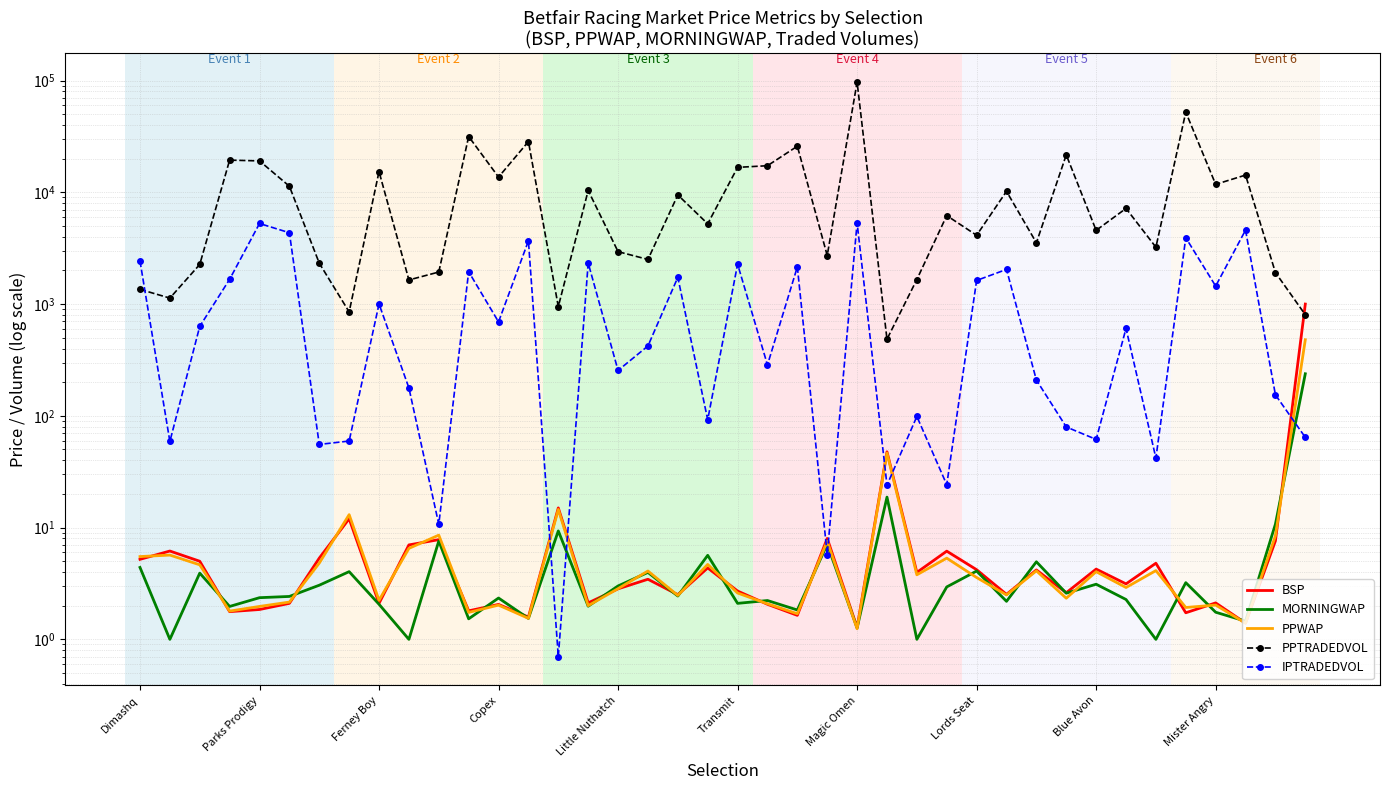

Rank the categories by IPTRADEDVOL value from lowest to highest.

14, 23, 10, 25, 27, 34, Magic Omen, Parks Prodigy, Lords Seat, 32, 39, 31, 19, 26, 38, Mister Angry, 30, 16, 21, 17, 33, Ferney Boy, 12, Blue Avon, 36, 28, Copex, 18, 11, 29, 22, 20, 15, Dimashq, 13, 35, Transmit, 37, Little Nuthatch, 24